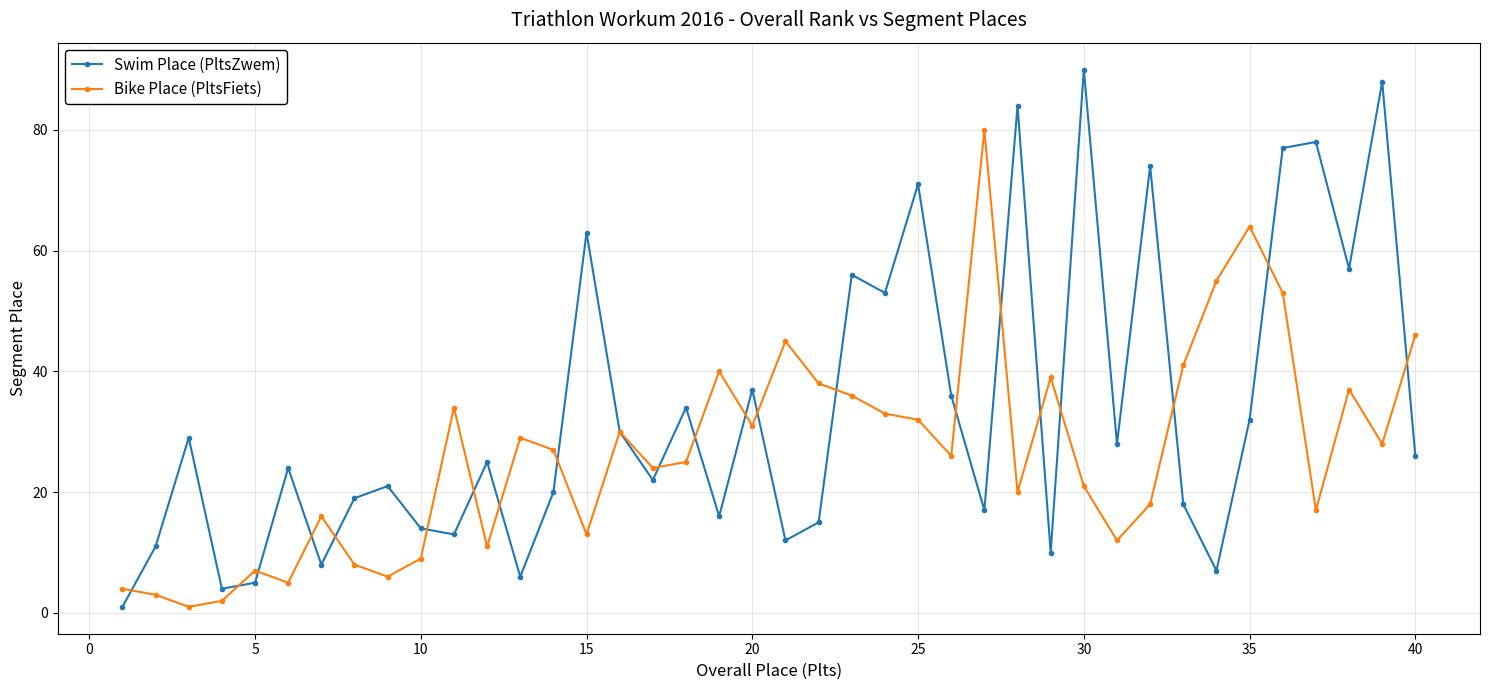

At how many categories does at least one series exceed 44?

16